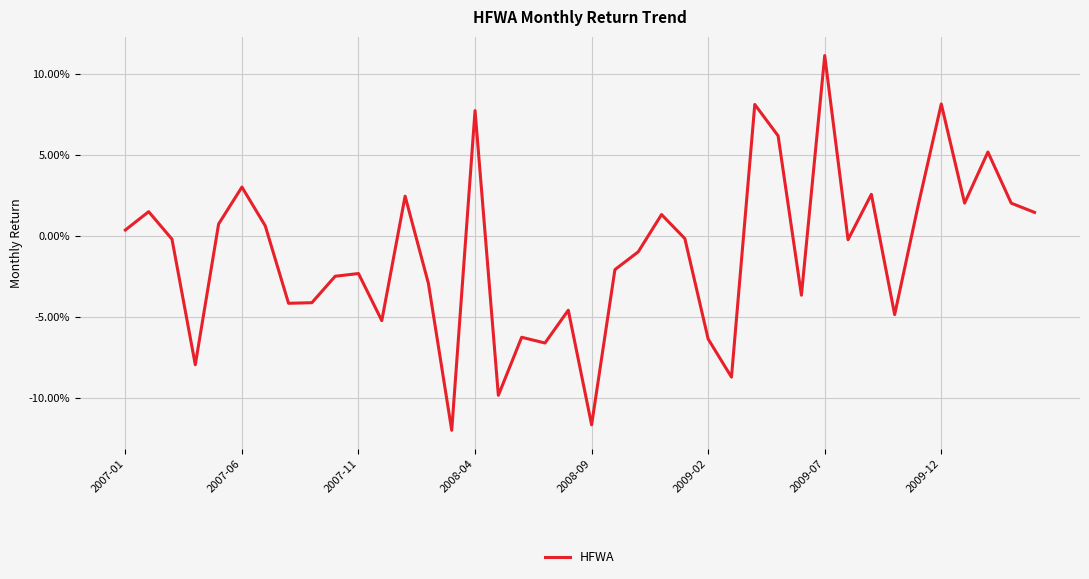

Is this an area chart (filled region under the line)?

No